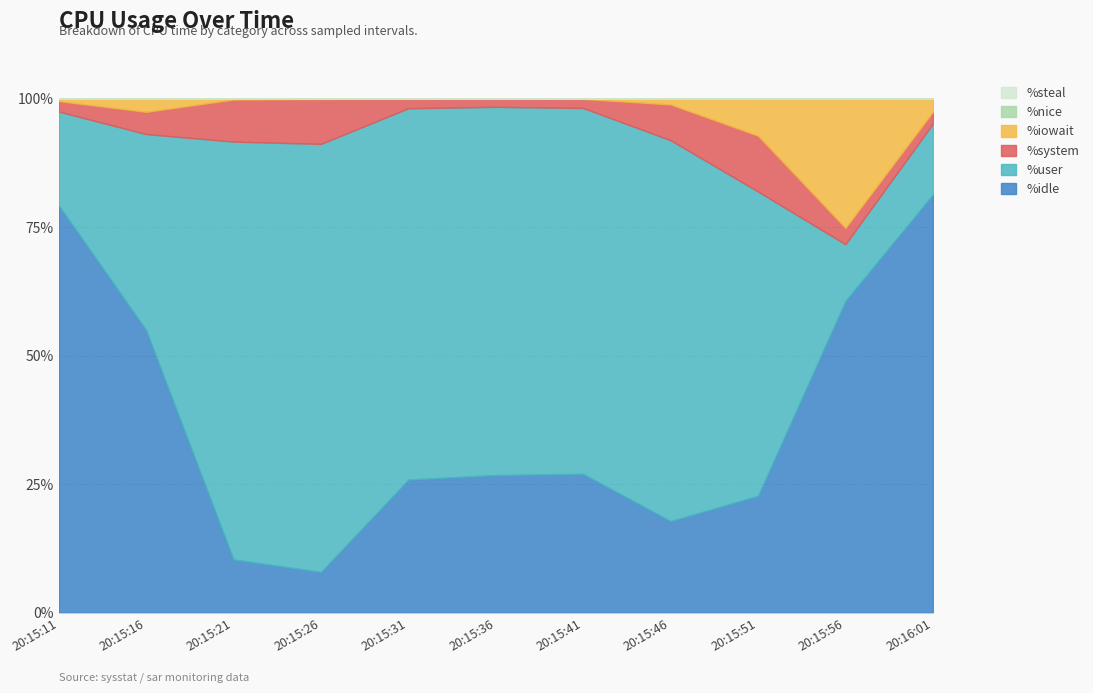

Rank the categories by %idle value from lowest to highest.

20:15:26, 20:15:21, 20:15:46, 20:15:51, 20:15:31, 20:15:36, 20:15:41, 20:15:16, 20:15:56, 20:15:11, 20:16:01